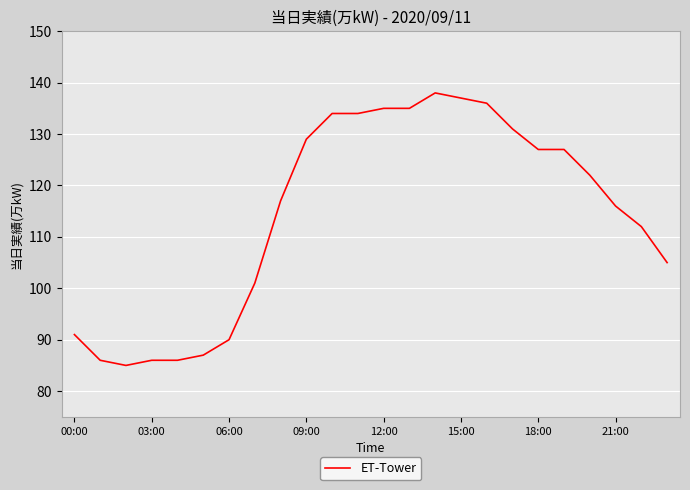

What is the maximum value shown in the chart?

138